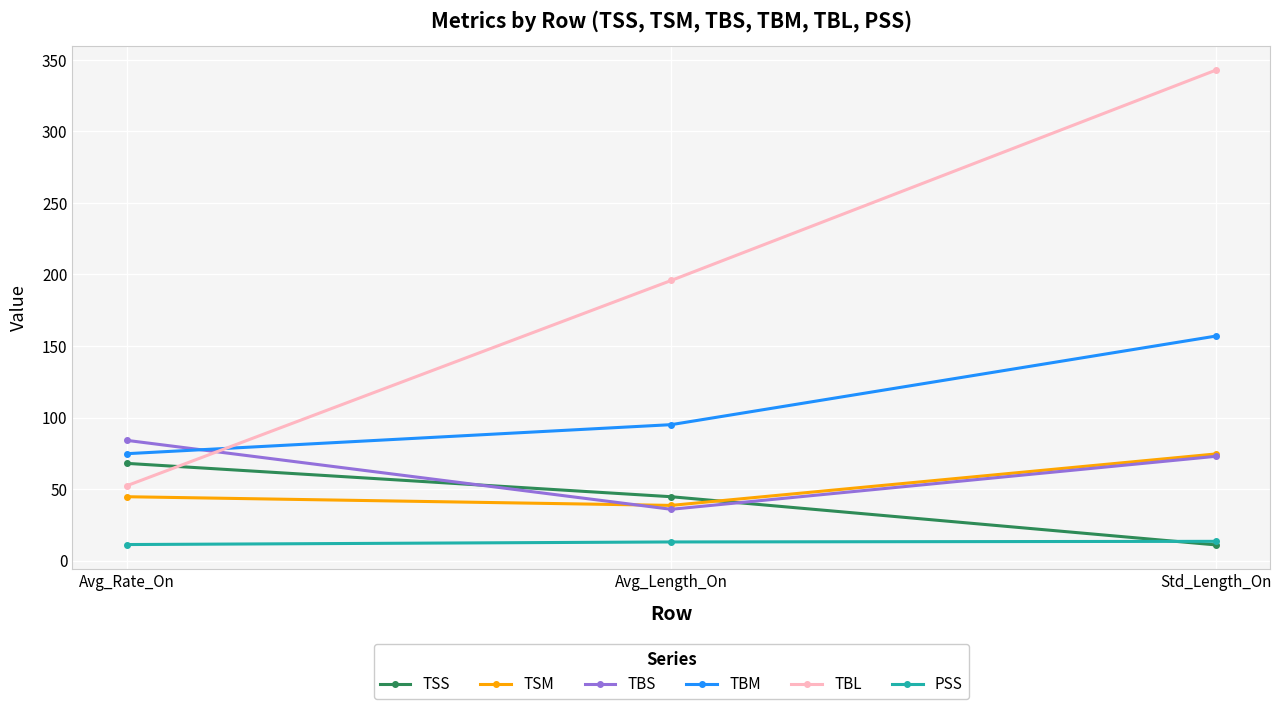

At how many categories does at least one series exceed 319?

1